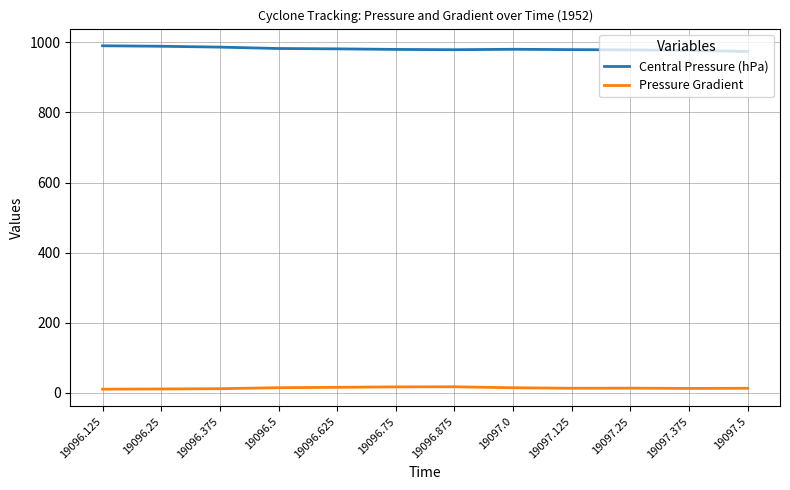

List the series in order of their peak value, highest first.

Central Pressure (hPa), Pressure Gradient